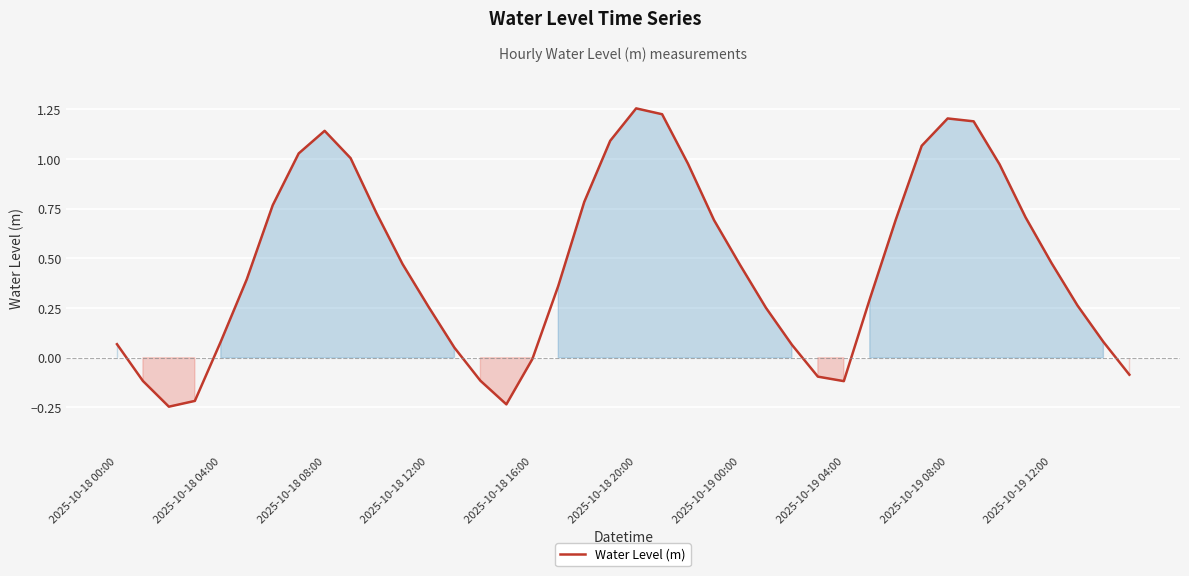

What is the difference between the maximum and minimum values?

1.5